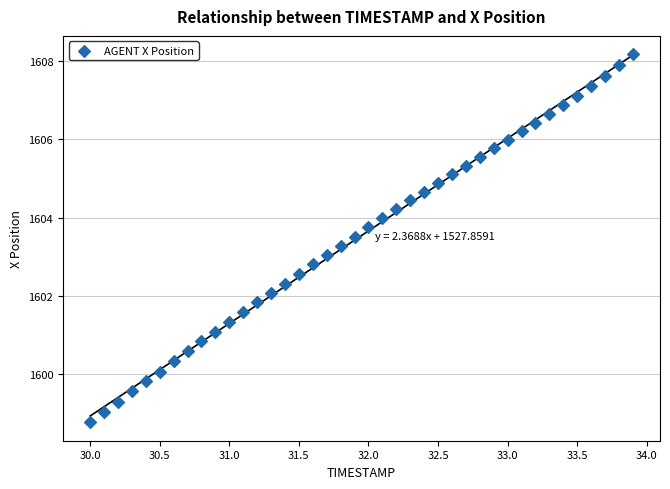

What is the range of X values (max minus min)?

3.9